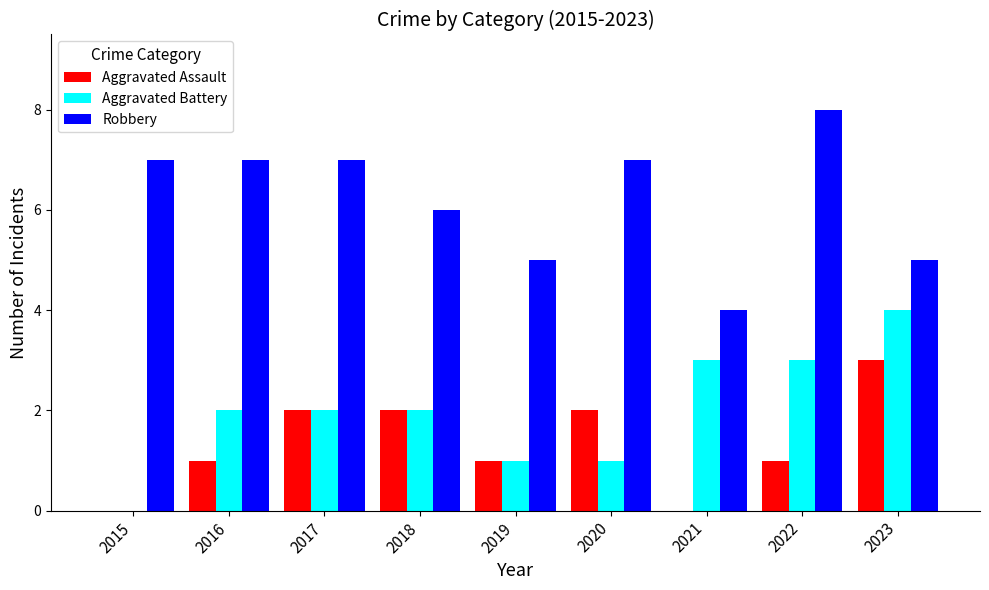

Is the value of Robbery at 2020 greater than the value of Aggravated Battery at 2019?

Yes